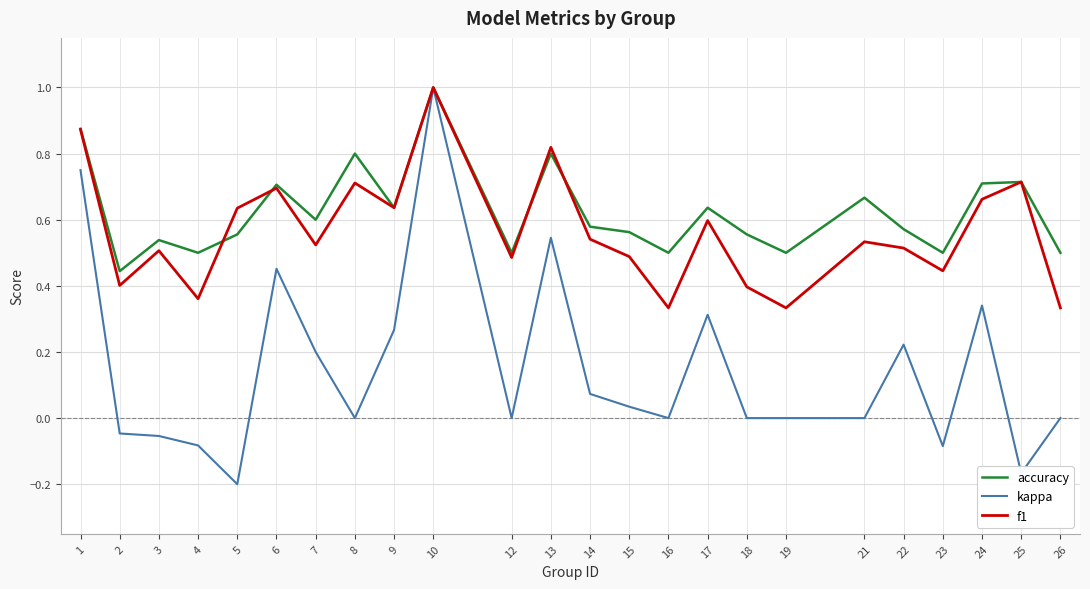

At which category does accuracy reach its first local peak?

3